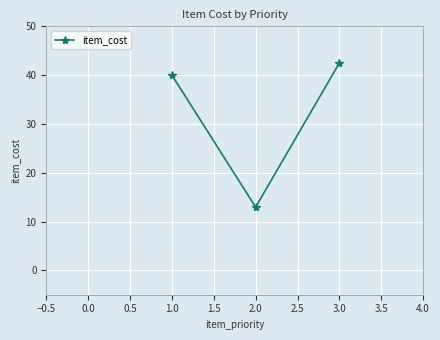

Between 1.0 and 3.0, which is larger?

3.0